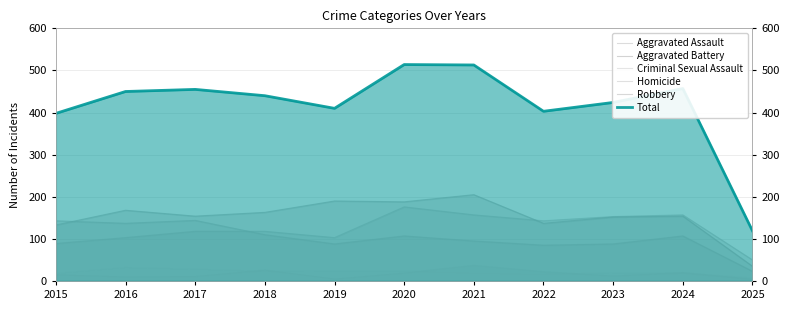

True or false: Aggravated Assault and Criminal Sexual Assault intersect in this chart.

False